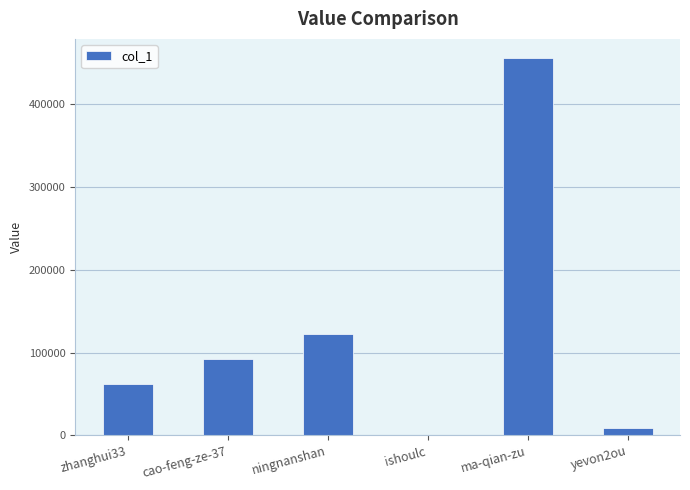

What is the ratio of the value at ma-qian-zu to the value at ningnanshan?

3.7